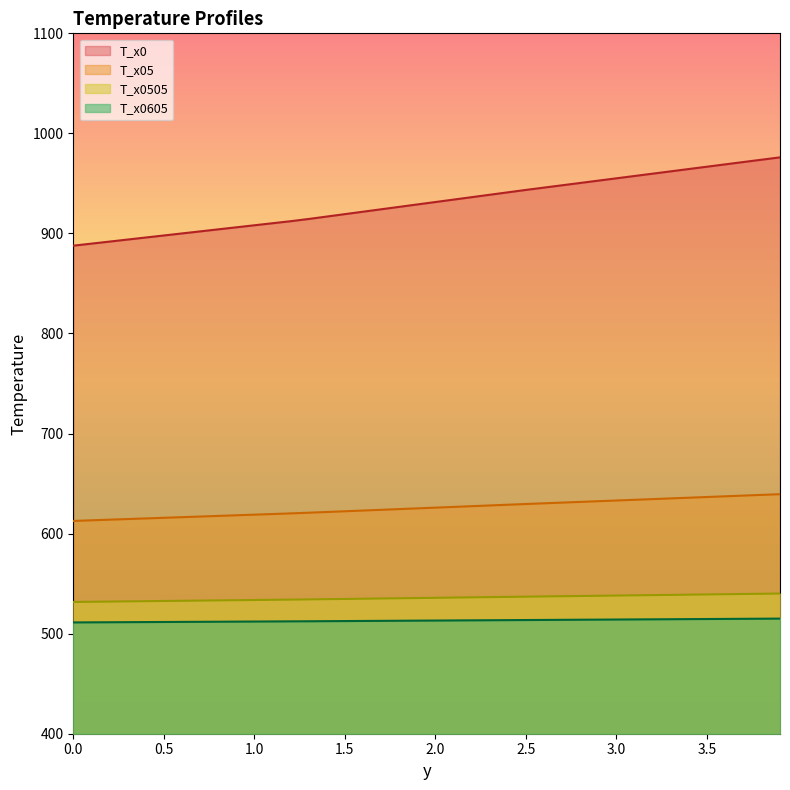

Which series has the largest total across all categories?

T_x0